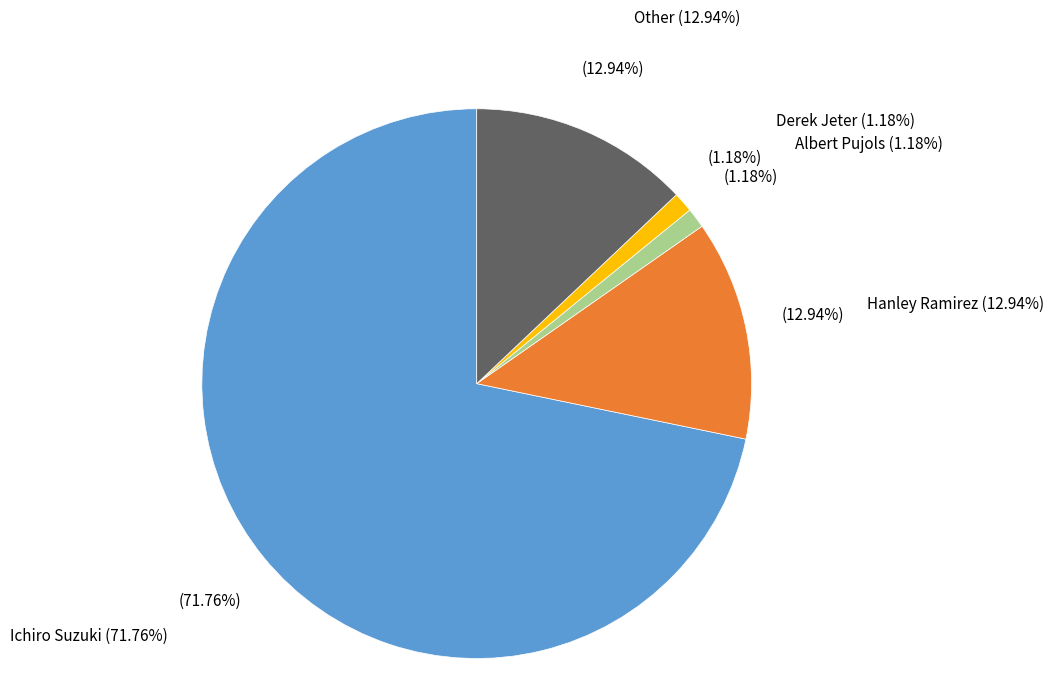

What is the largest slice in the pie chart?

Ichiro Suzuki